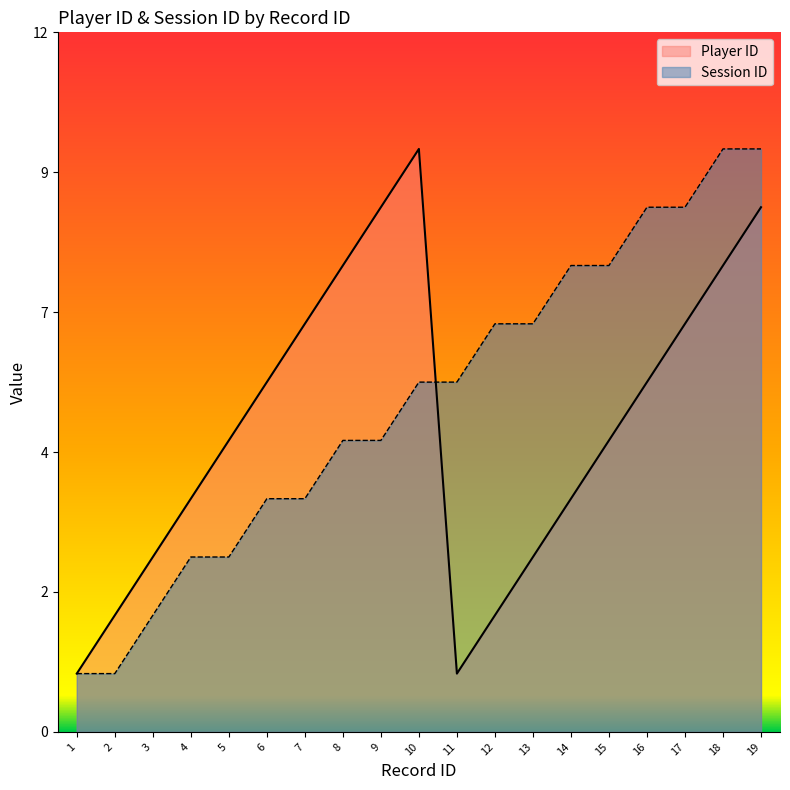

Rank the series at 8 from lowest to highest value.

Session ID, Player ID